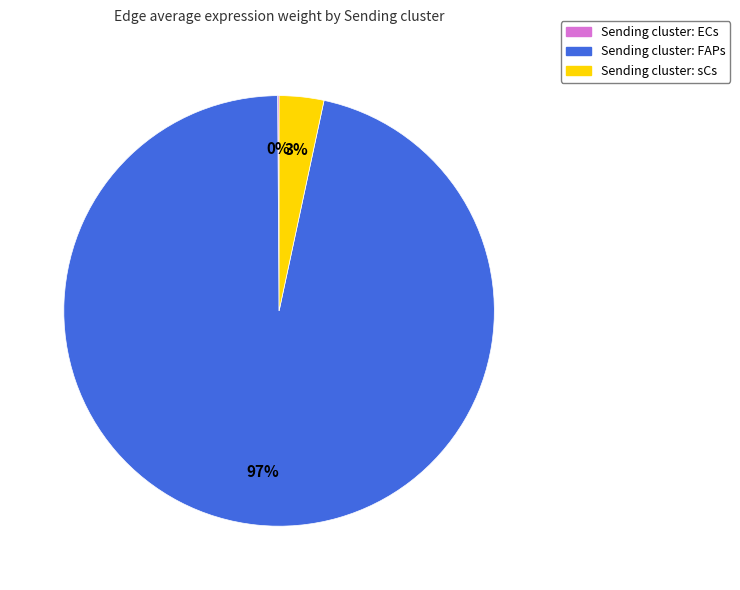

Is there a majority slice in this chart?

Yes